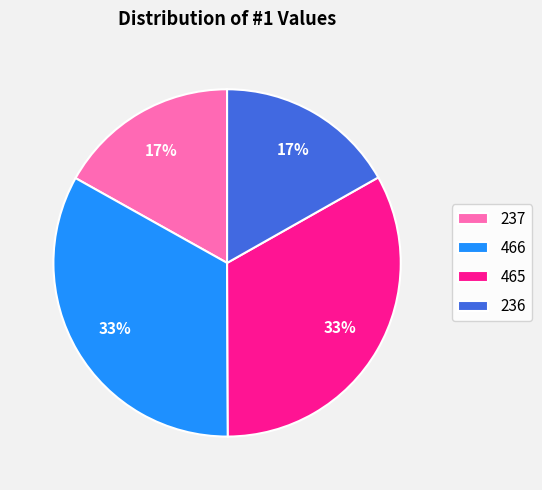

To the nearest percent, what is the difference between the largest and smallest slice percentages?

16%